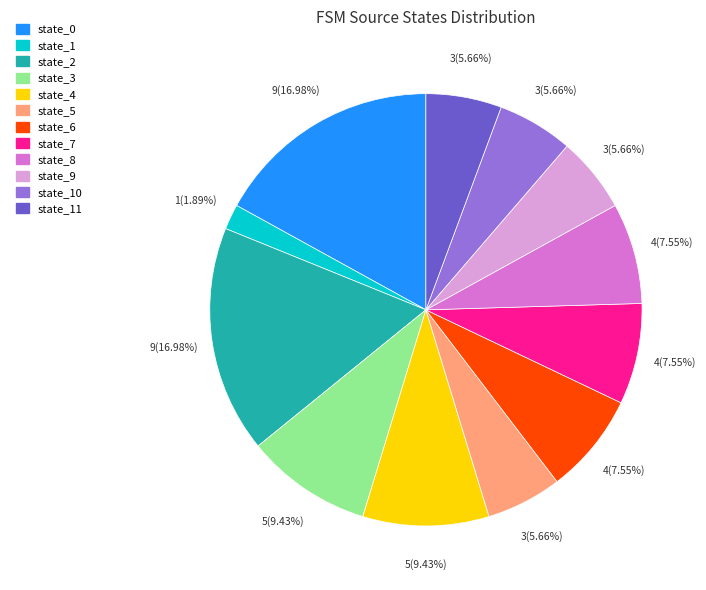

Does any single category account for the majority?

No